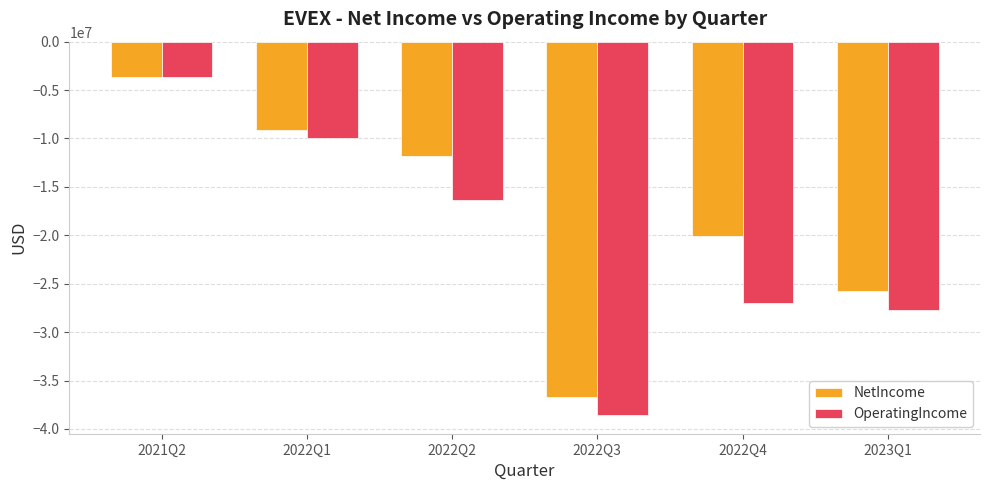

At which category is the sum across all series the highest?

2021Q2